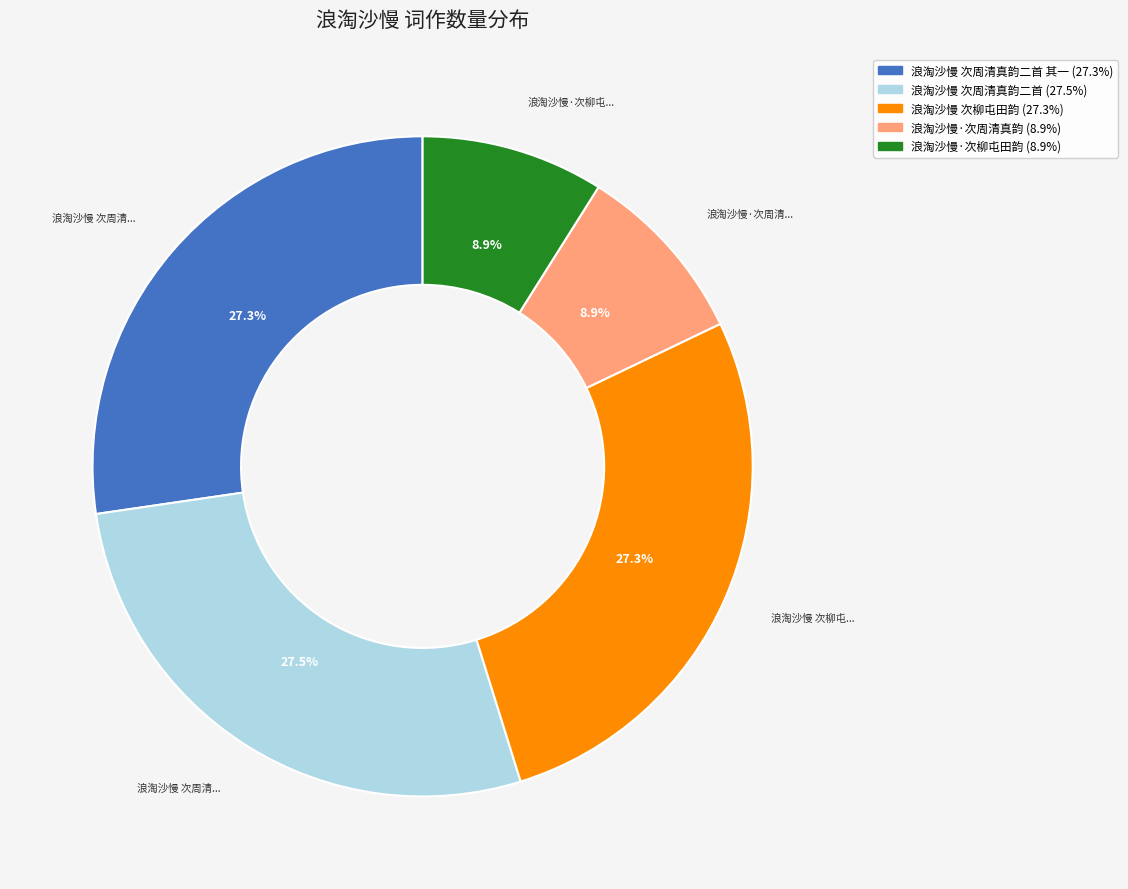

Is there a majority slice in this chart?

No